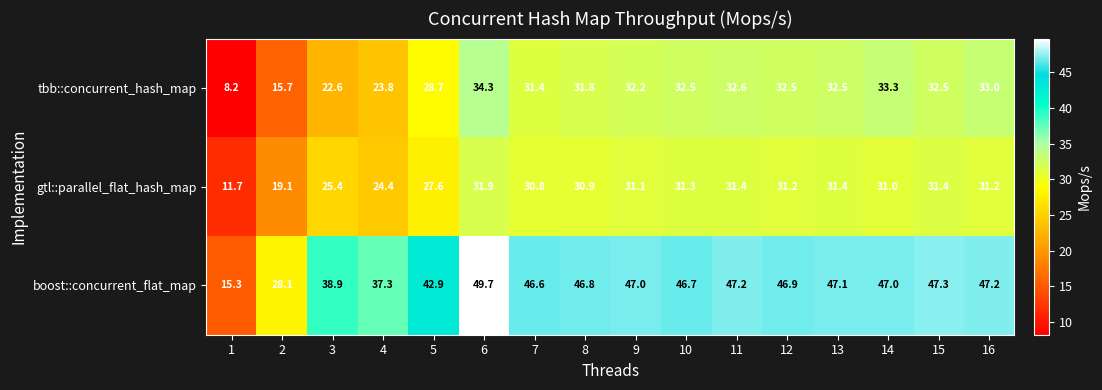

Which series has the widest spread of values?

boost::concurrent_flat_map